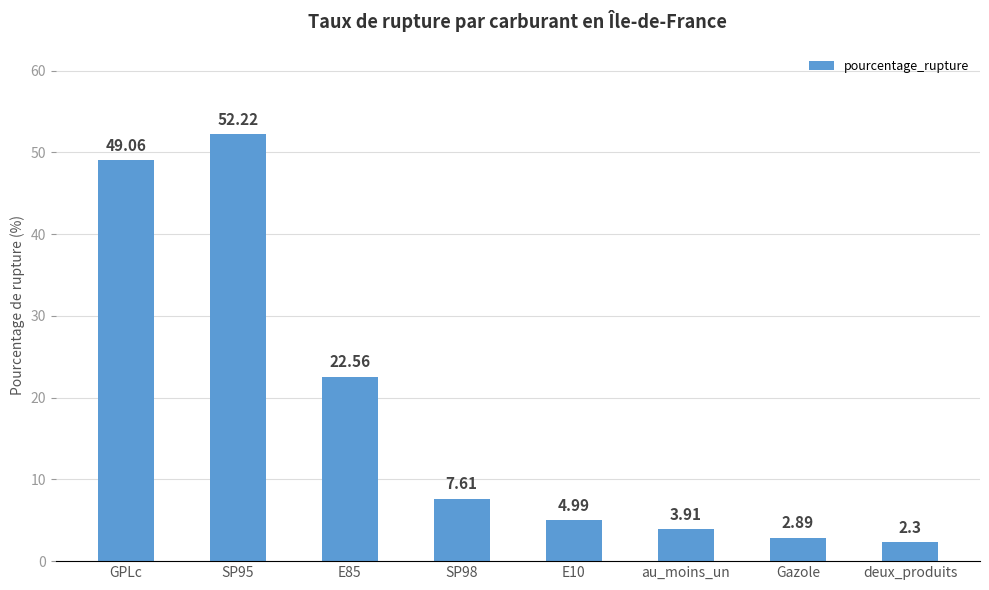

True or false: the data shows 2.9 at Gazole.

True